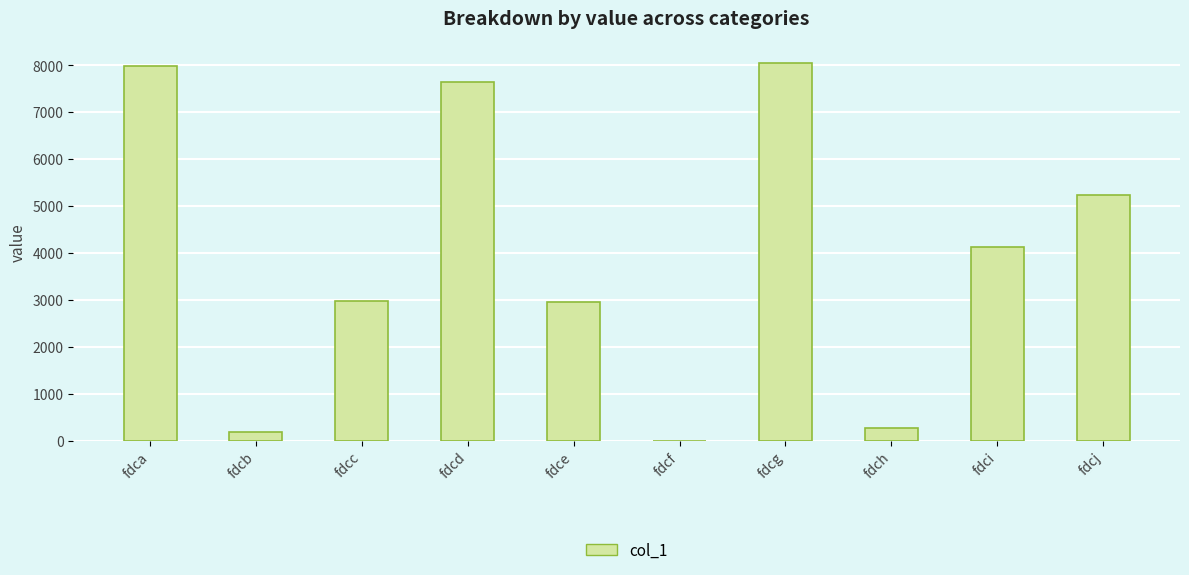

Between fdca and fdcj, which is larger?

fdca